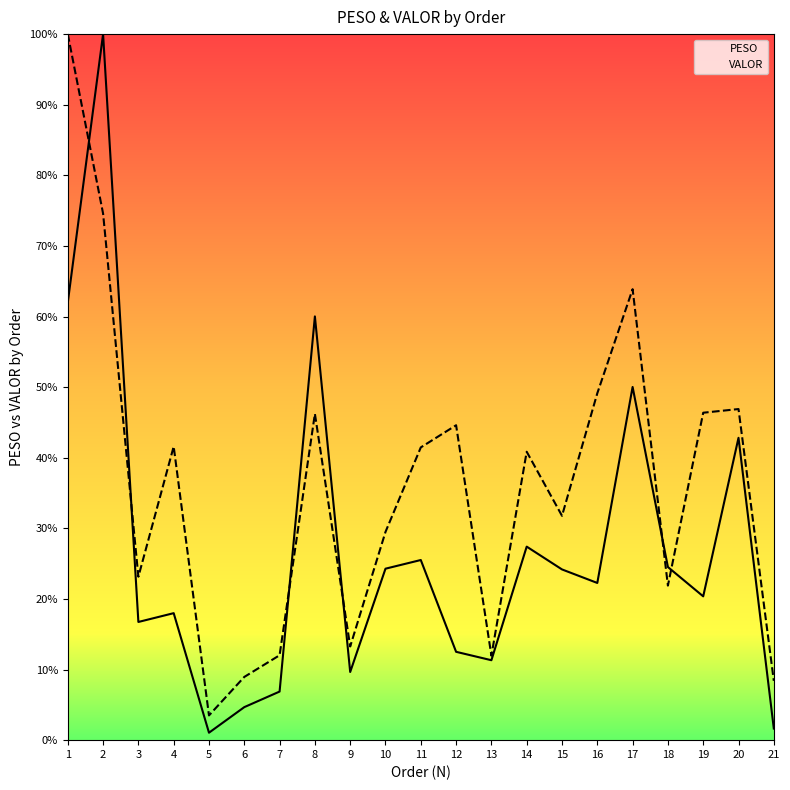

How many distinct data groups are displayed?

2